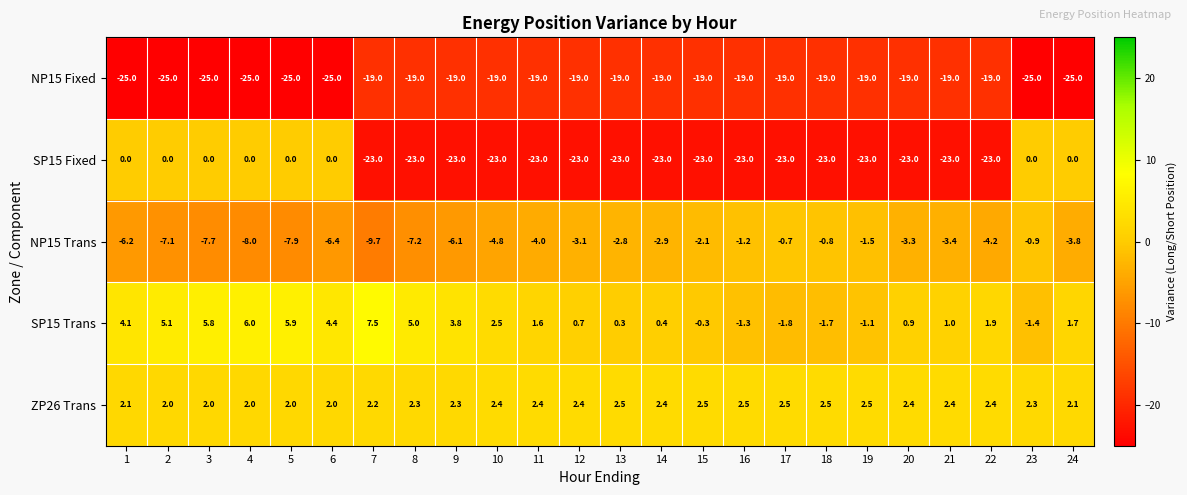

What is the total value across all series at 2?

-25.0